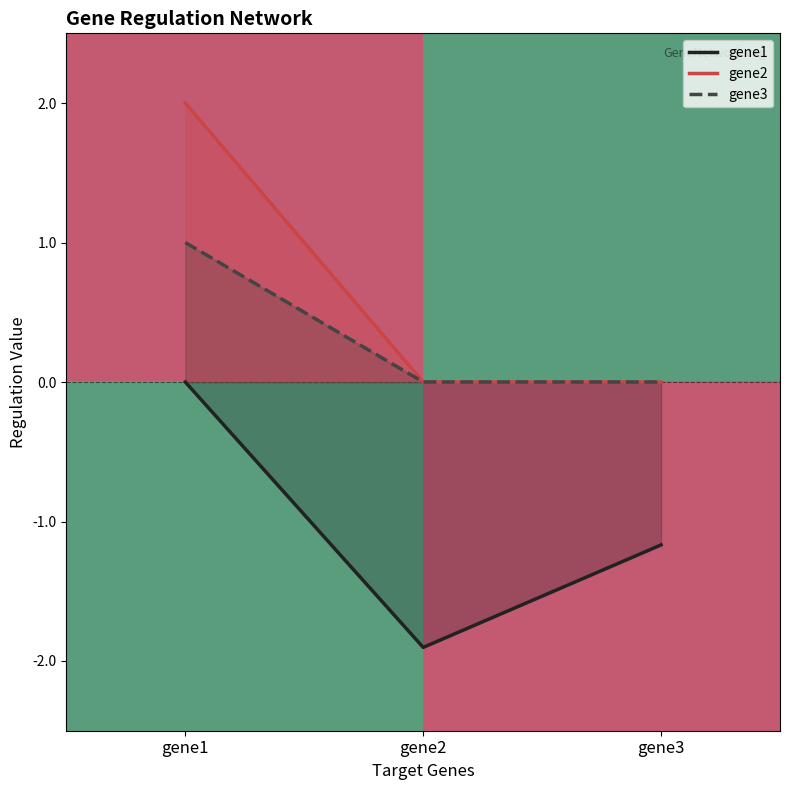

How many positive values does the gene2 series have?

1